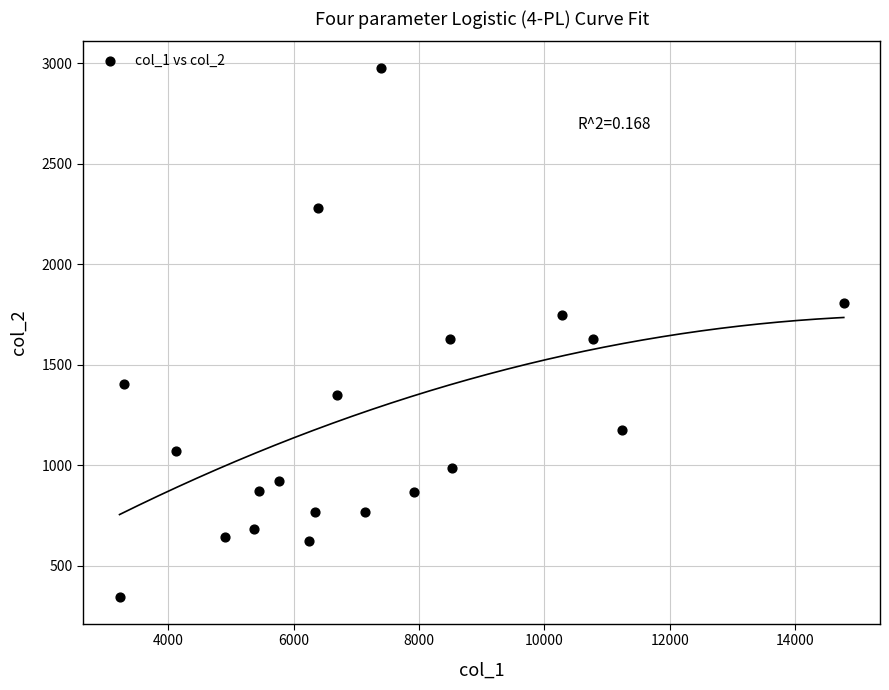

What is the range of Y values (max minus min)?

2634.3